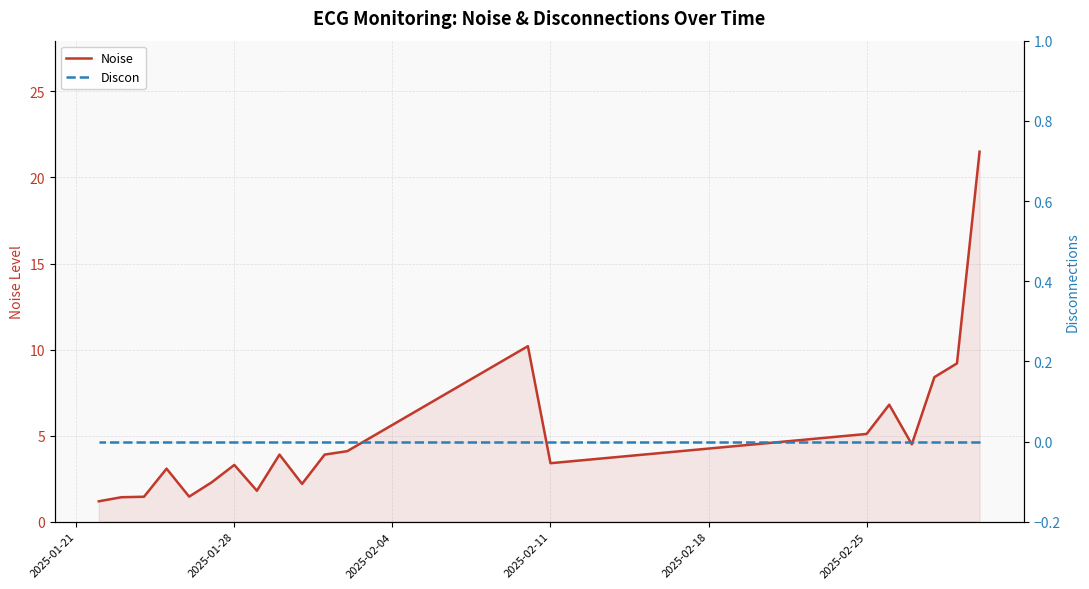

What is the difference between the maximum and minimum values in the Noise series?

20.3